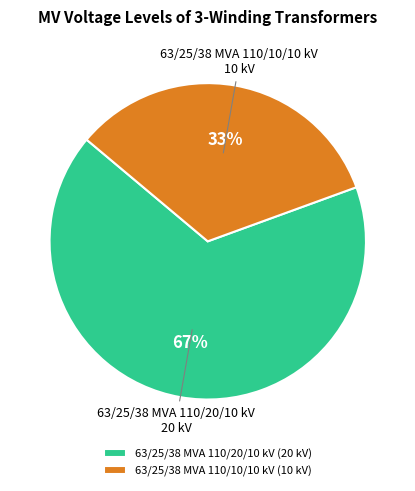

How many segments does this pie chart have?

2